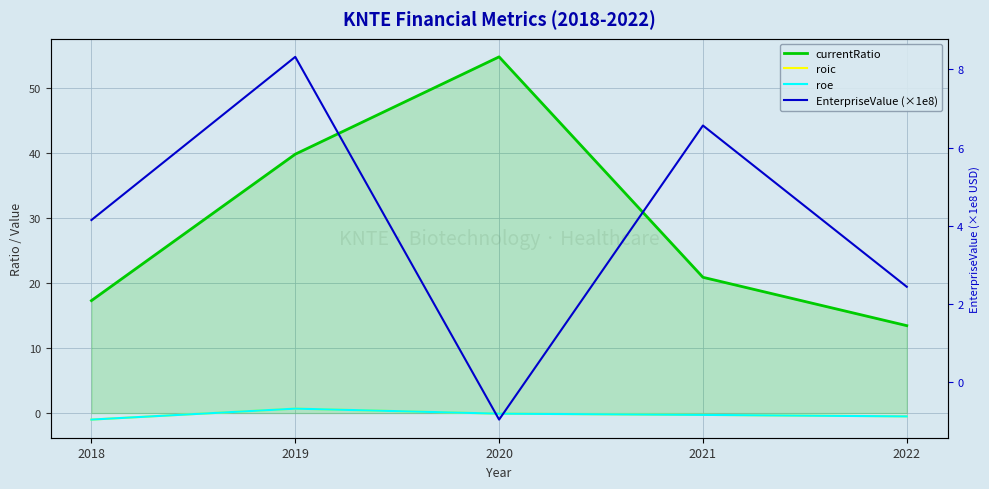

At which category is the sum across all series the highest?

2020